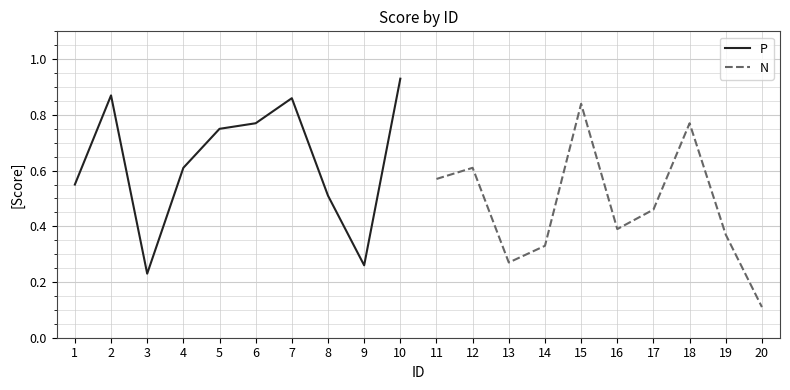

Where is the first local minimum for N?

13